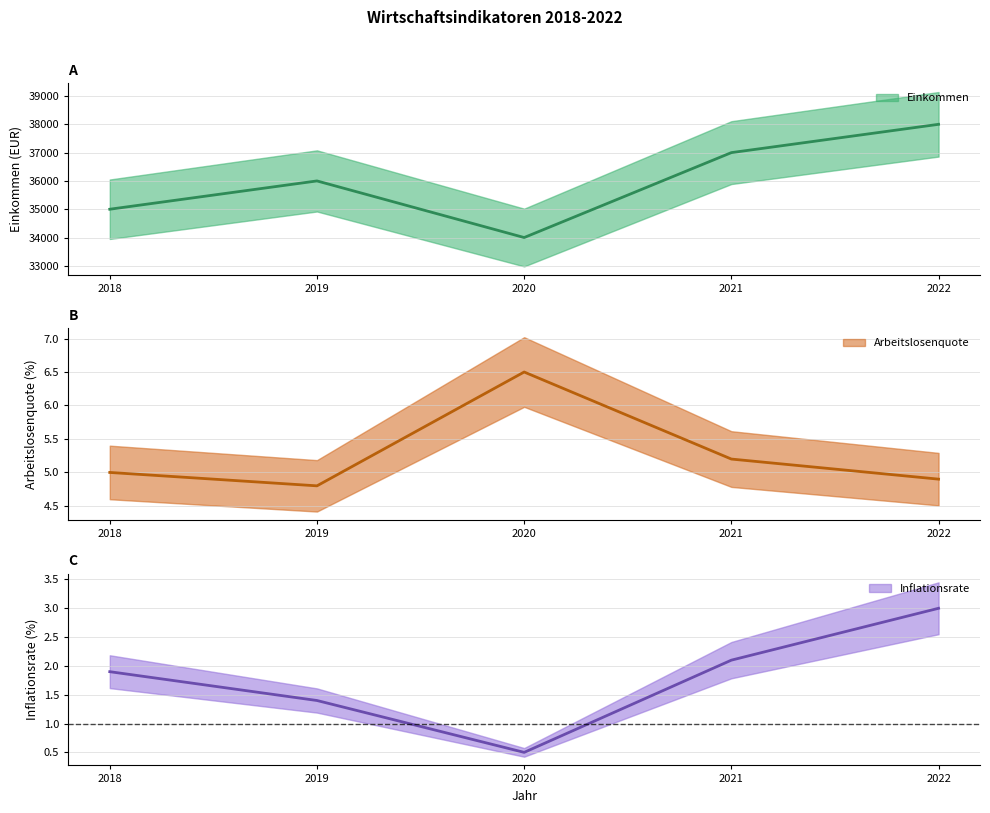

True or false: Einkommen and Inflationsrate intersect in this chart.

False